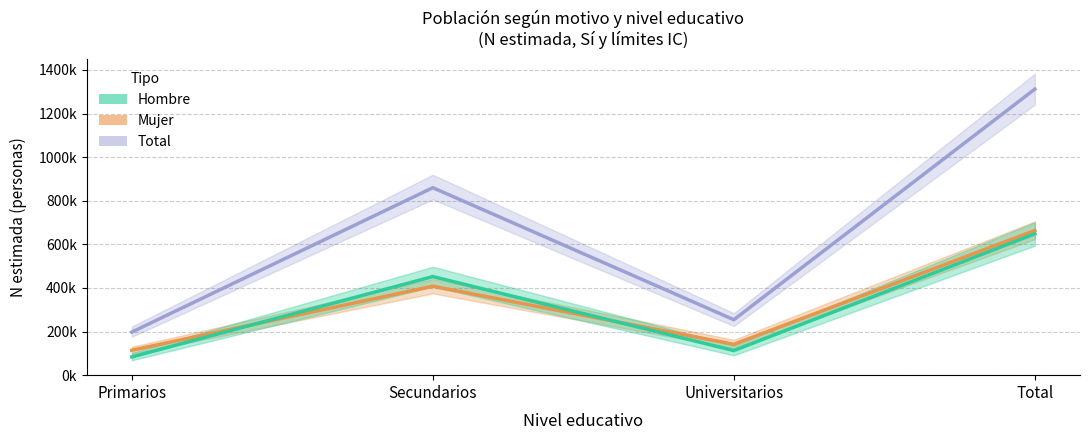

True or false: Hombre and Total intersect in this chart.

False